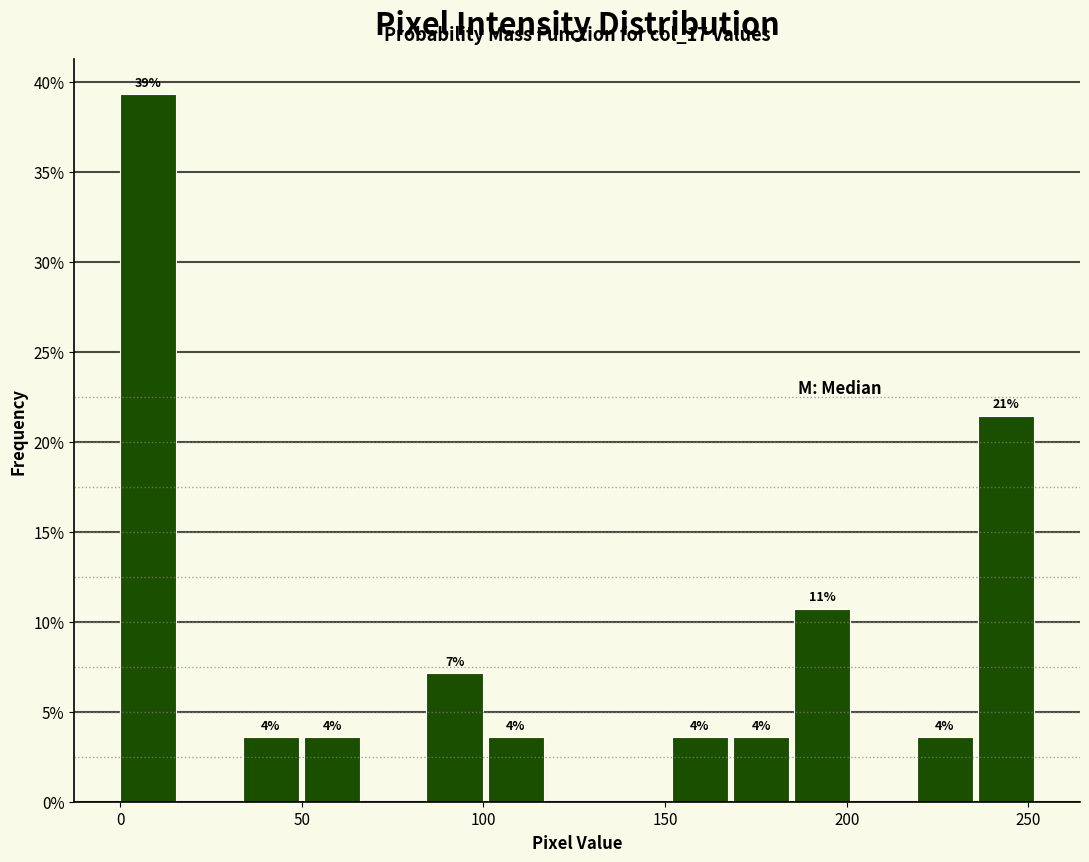

Around what value on the x-axis is the tallest bar? Give the approximate position of its centre, as read against the axis.

10